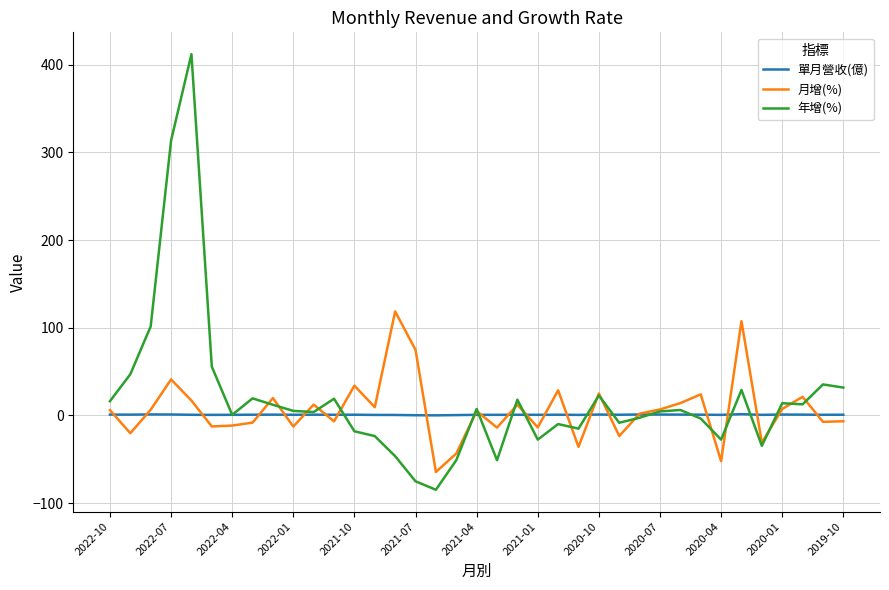

Which series has the widest spread of values?

年增(%)